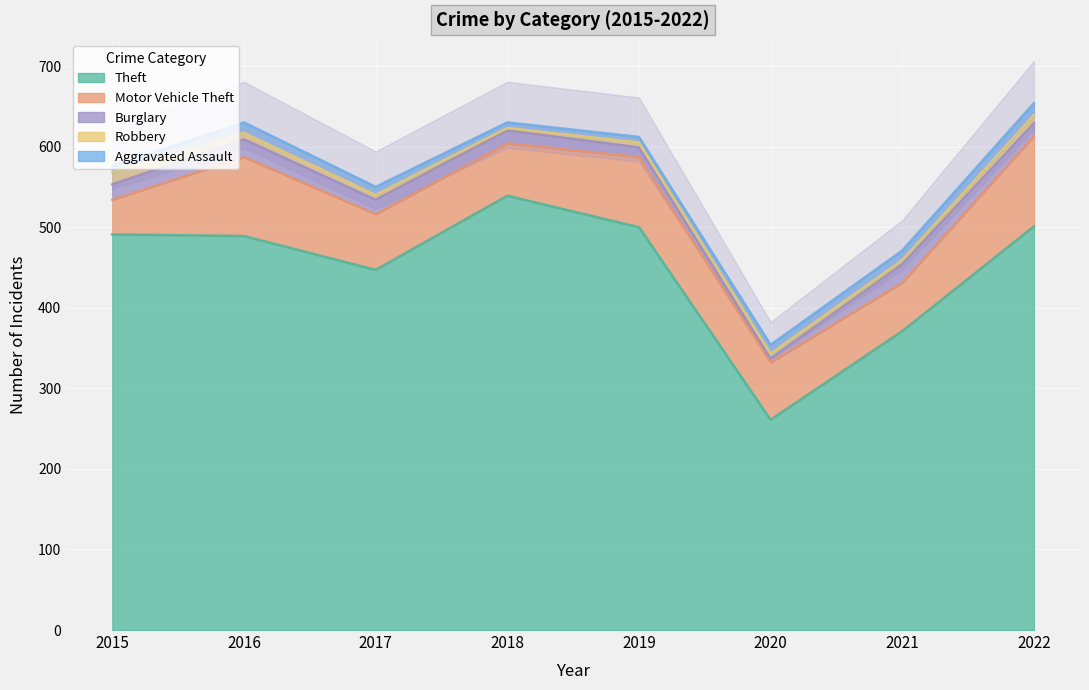

Is the value of Aggravated Assault at 2018 greater than the value of Burglary at 2019?

No